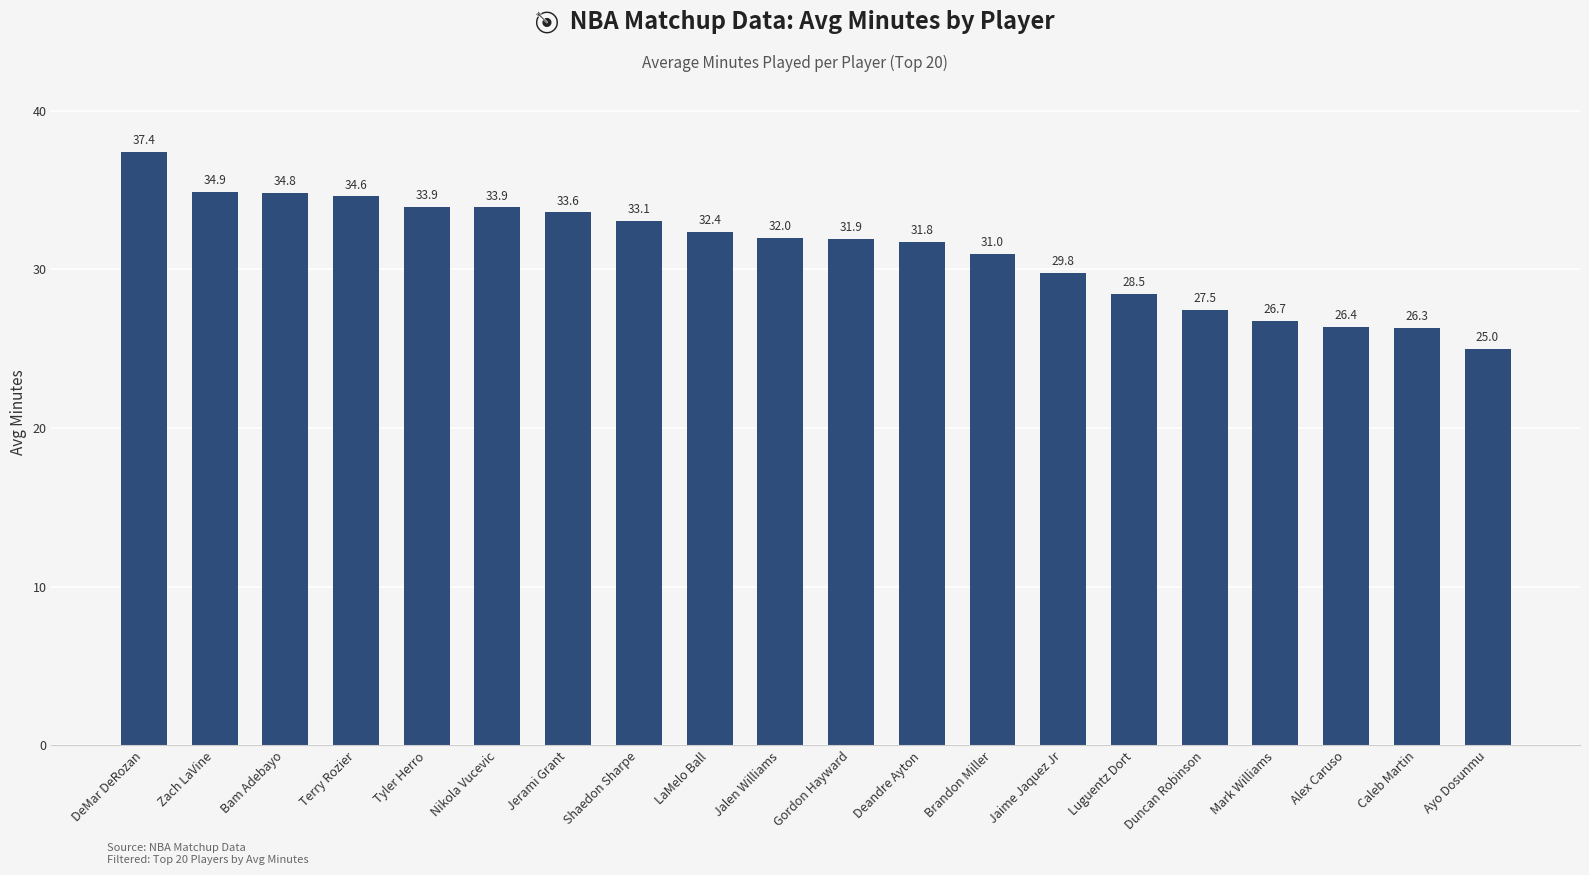

Reading right to left, transcribe all the data shown in this chart.

Ayo Dosunmu=25.0	Caleb Martin=26.3	Alex Caruso=26.4	Mark Williams=26.7	Duncan Robinson=27.5	Luguentz Dort=28.5	Jaime Jaquez Jr=29.8	Brandon Miller=31.0	Deandre Ayton=31.8	Gordon Hayward=31.9	Jalen Williams=32.0	LaMelo Ball=32.4	Shaedon Sharpe=33.1	Jerami Grant=33.6	Nikola Vucevic=33.9	Tyler Herro=33.9	Terry Rozier=34.6	Bam Adebayo=34.8	Zach LaVine=34.9	DeMar DeRozan=37.4